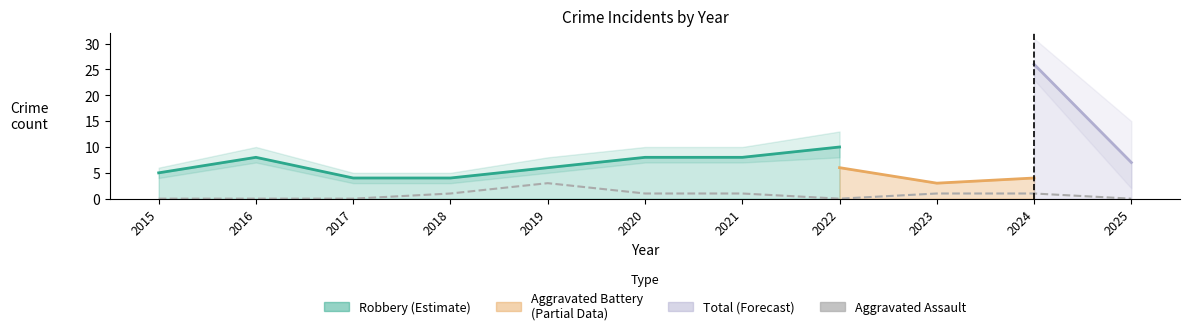

The Aggravated Battery series shows 7 at 2018. True or false?

False